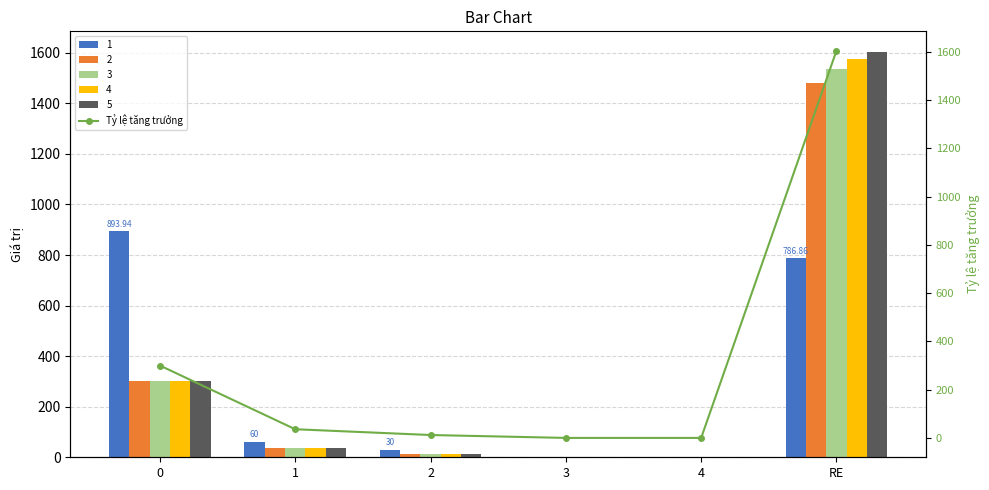

The chart shows a value of 12.0 at 2. True or false?

True